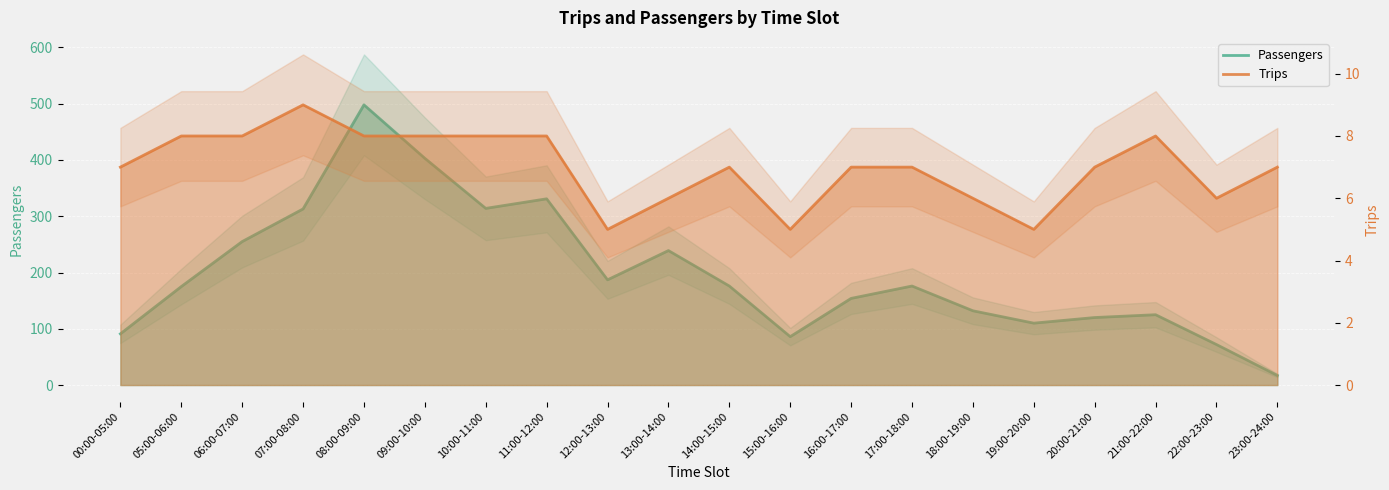

What is the difference between the second highest and minimum values in the Passengers series?

386